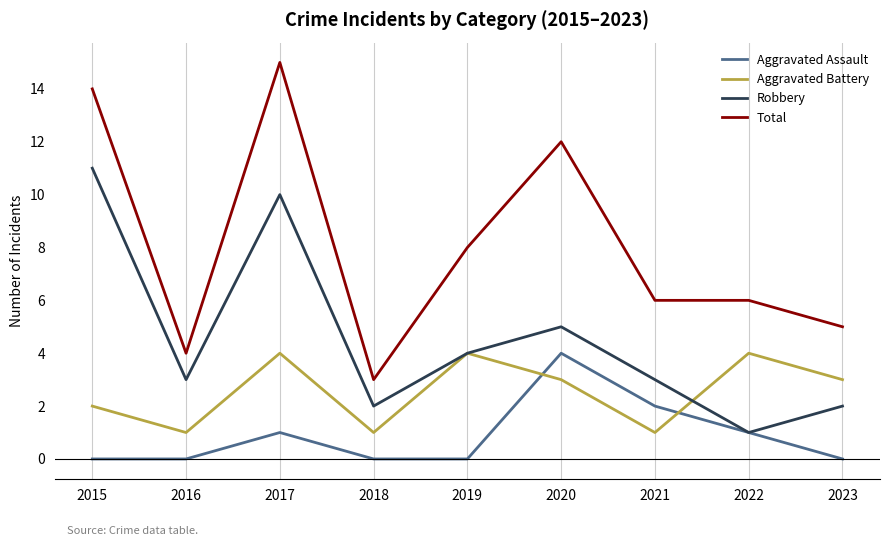

Which series changed the most between 2015 and 2017?

Aggravated Battery